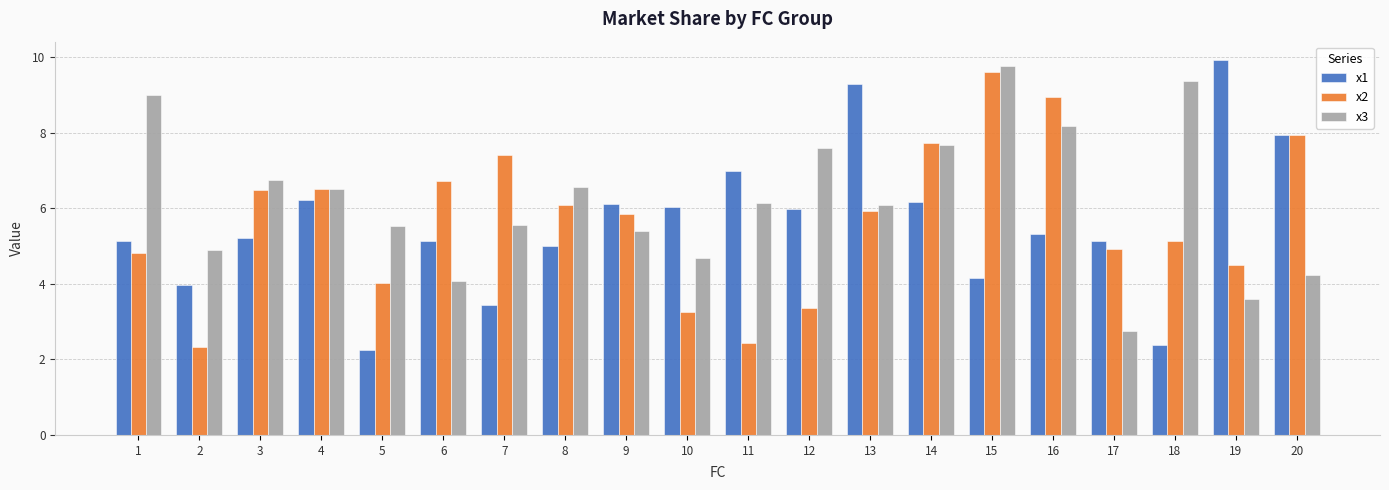

At which category is the sum across all series the highest?

15